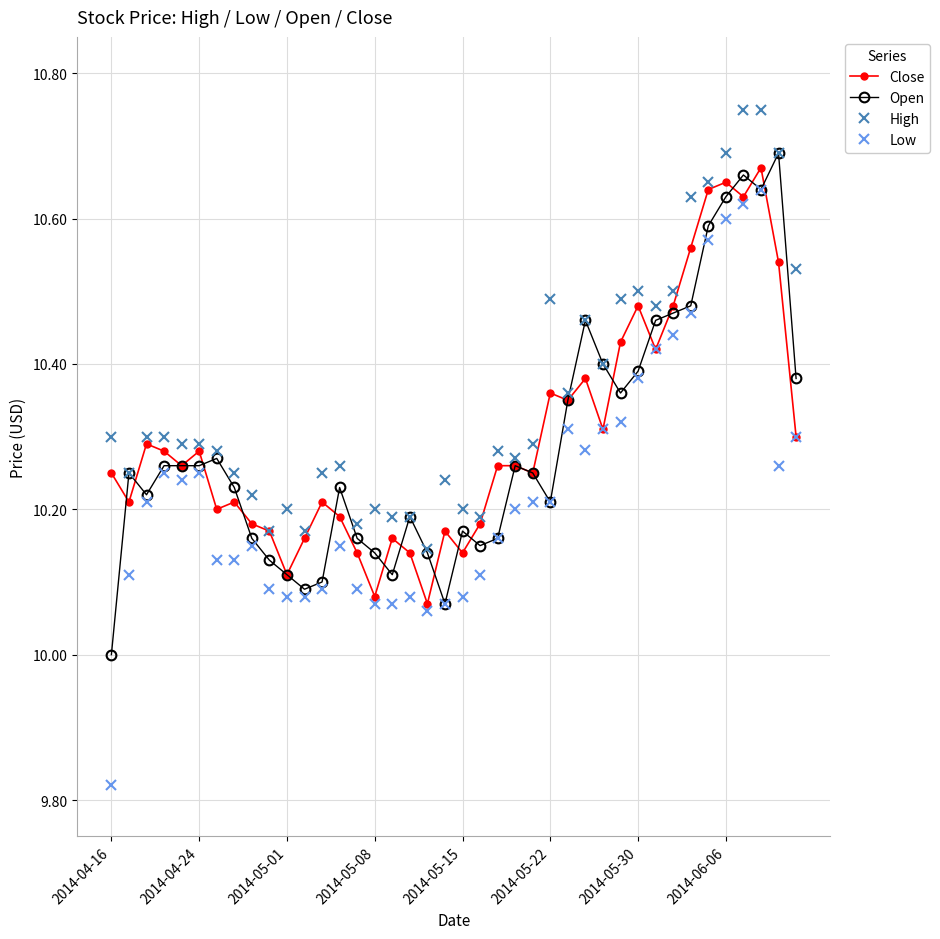

Which series has the largest total across all categories?

High